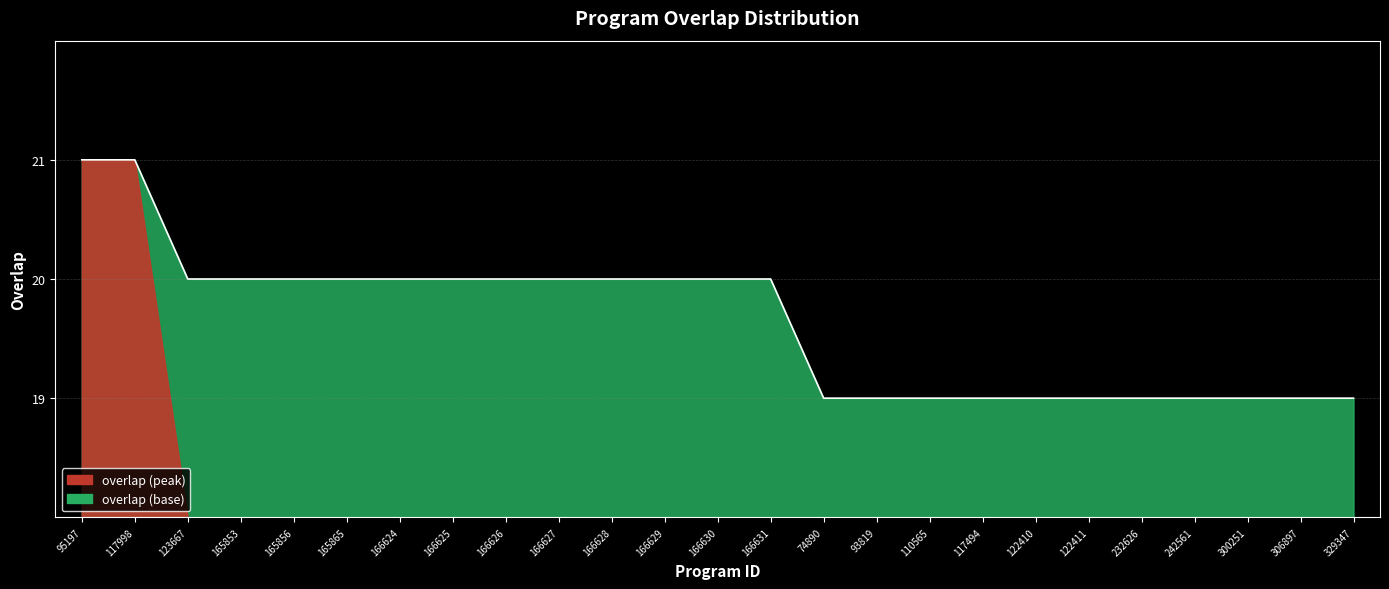

Reading left to right, what are all the values shown in this chart?

21	21	20	20	20	20	20	20	20	20	20	20	20	20	19	19	19	19	19	19	19	19	19	19	19